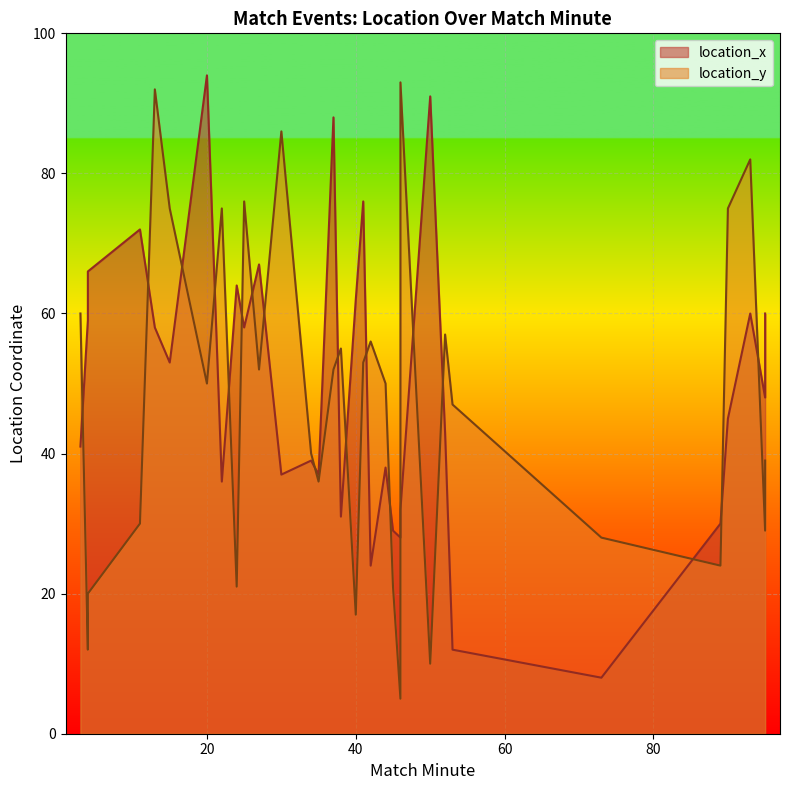

What is the average value of the location_x series?

50